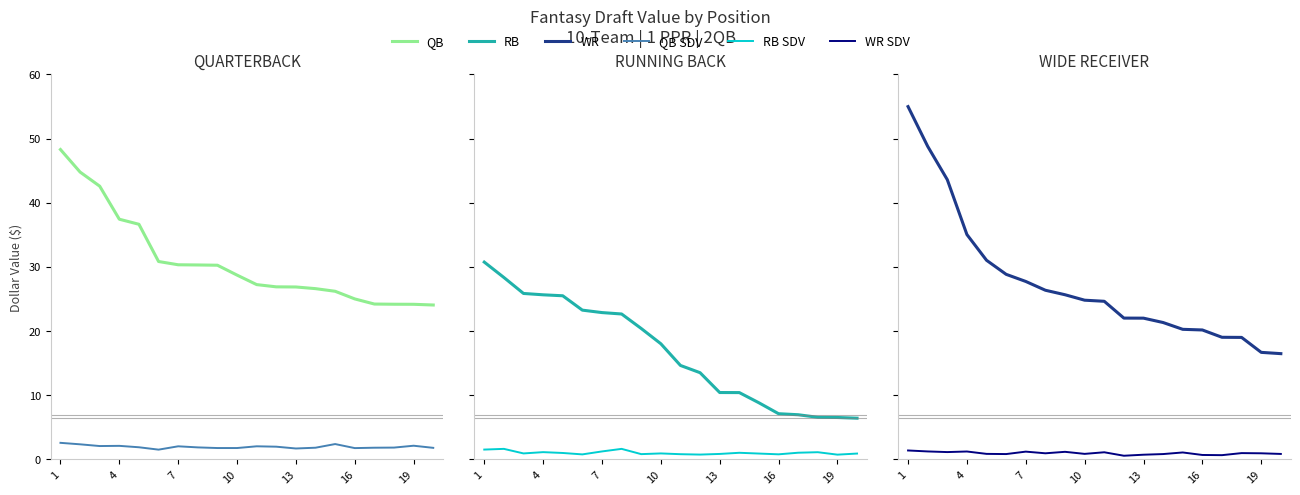

True or false: QB_SDV and WR_SDV cross at least once.

False